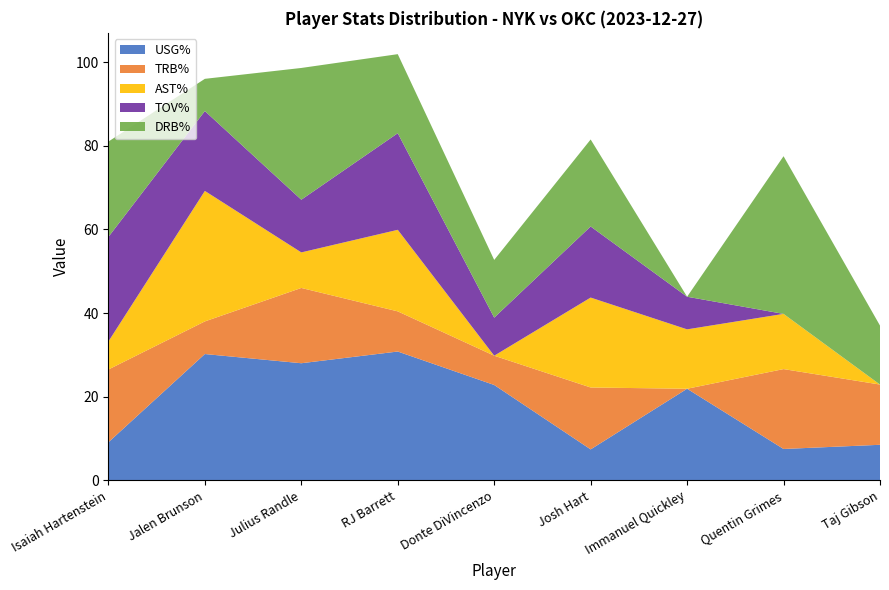

What is the maximum value for USG%?

30.8